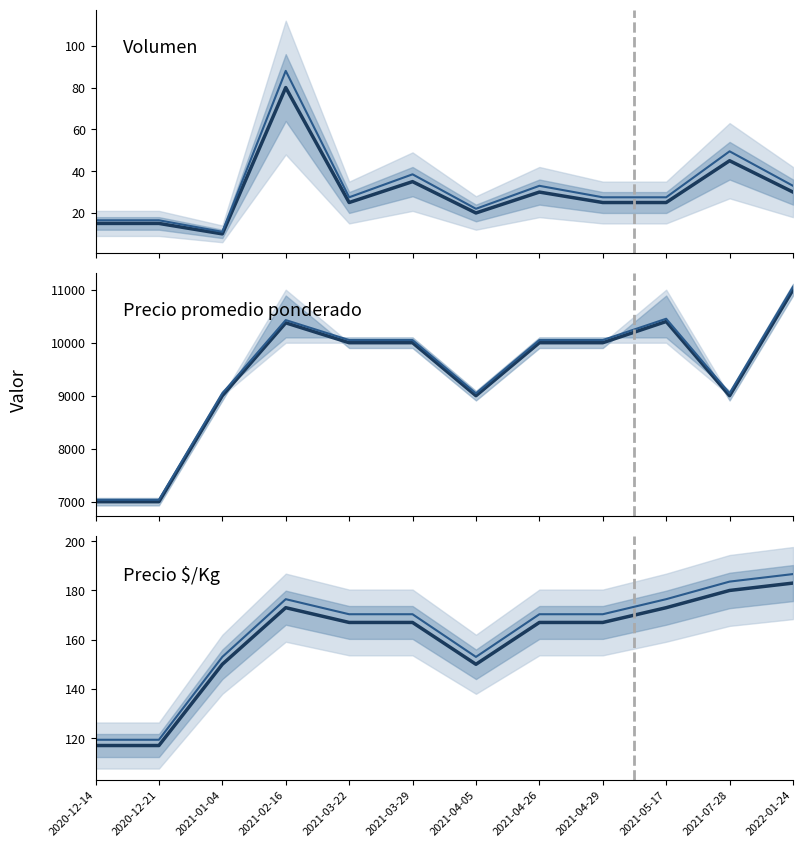

What is the value of the Precio promedio ponderado point at the 1st from the left?

7000.0